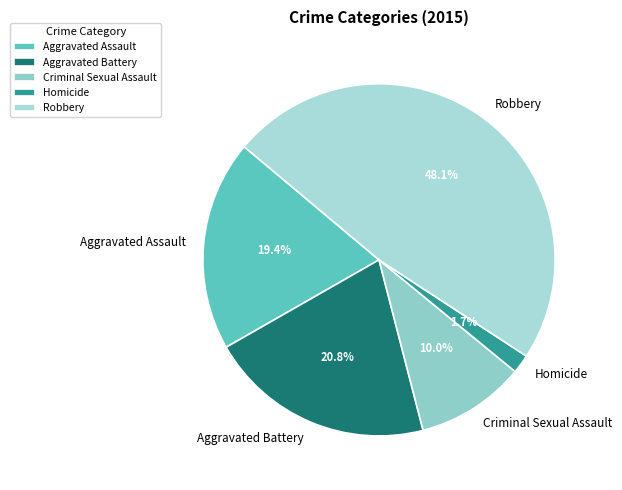

To the nearest percent, what portion does Aggravated Assault represent?

19%